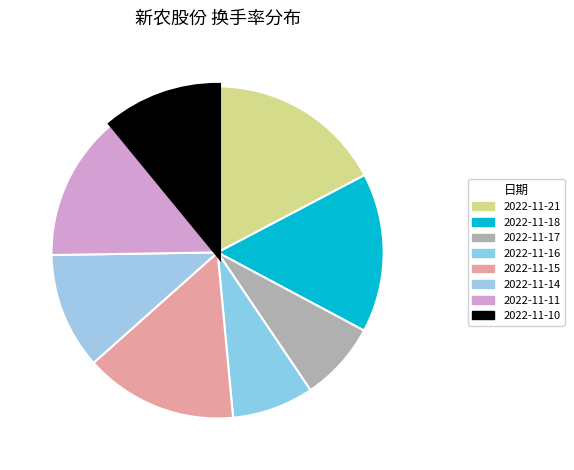

To the nearest percent, what percentage of the pie is 2022-11-17?

8%